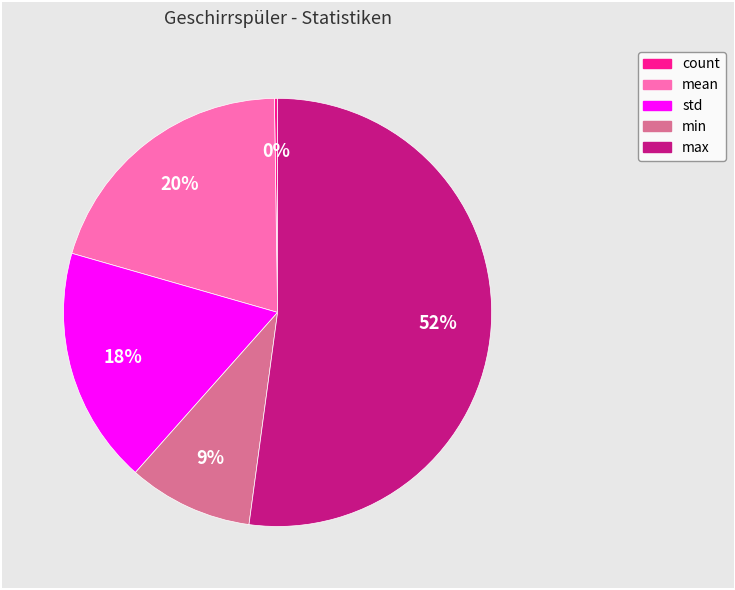

Approximately how many times larger is the value at mean compared to max?

0.4